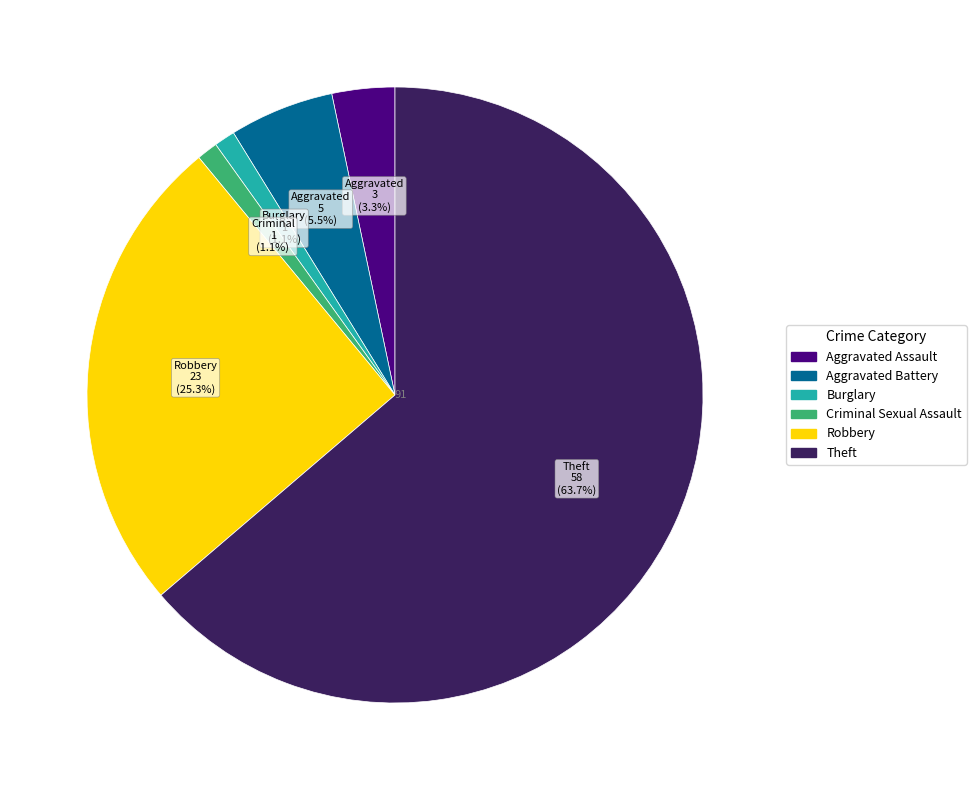

Between Aggravated Assault and Burglary, which is larger?

Aggravated Assault